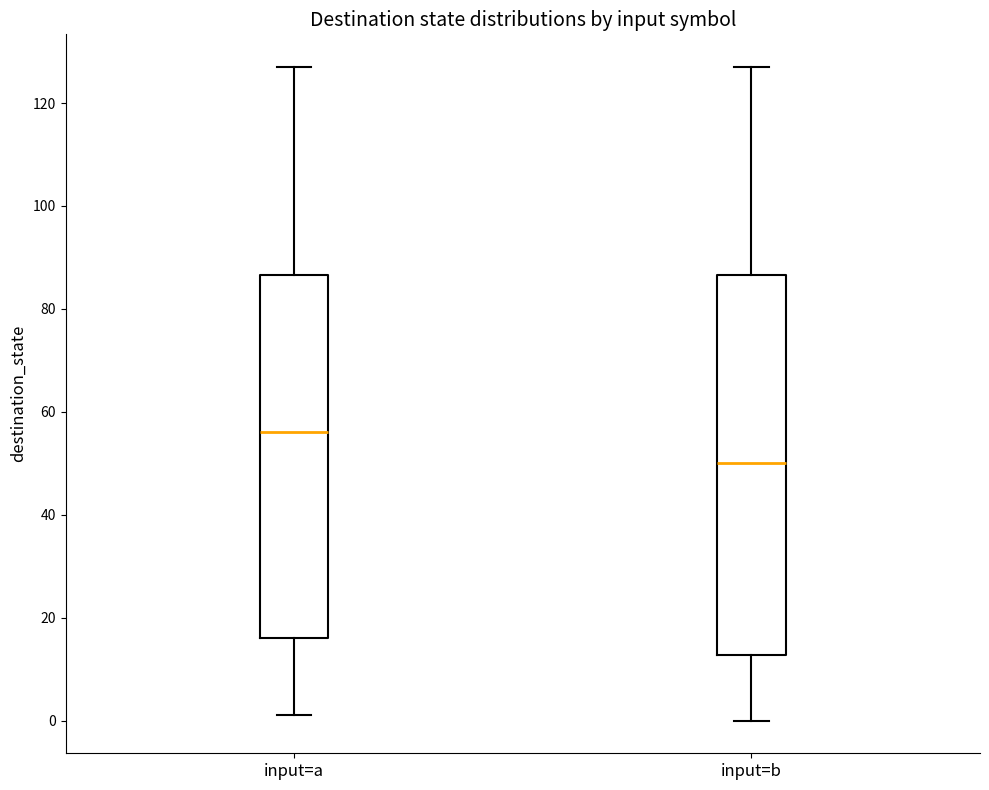

Which box's median line is the lowest?

input=b